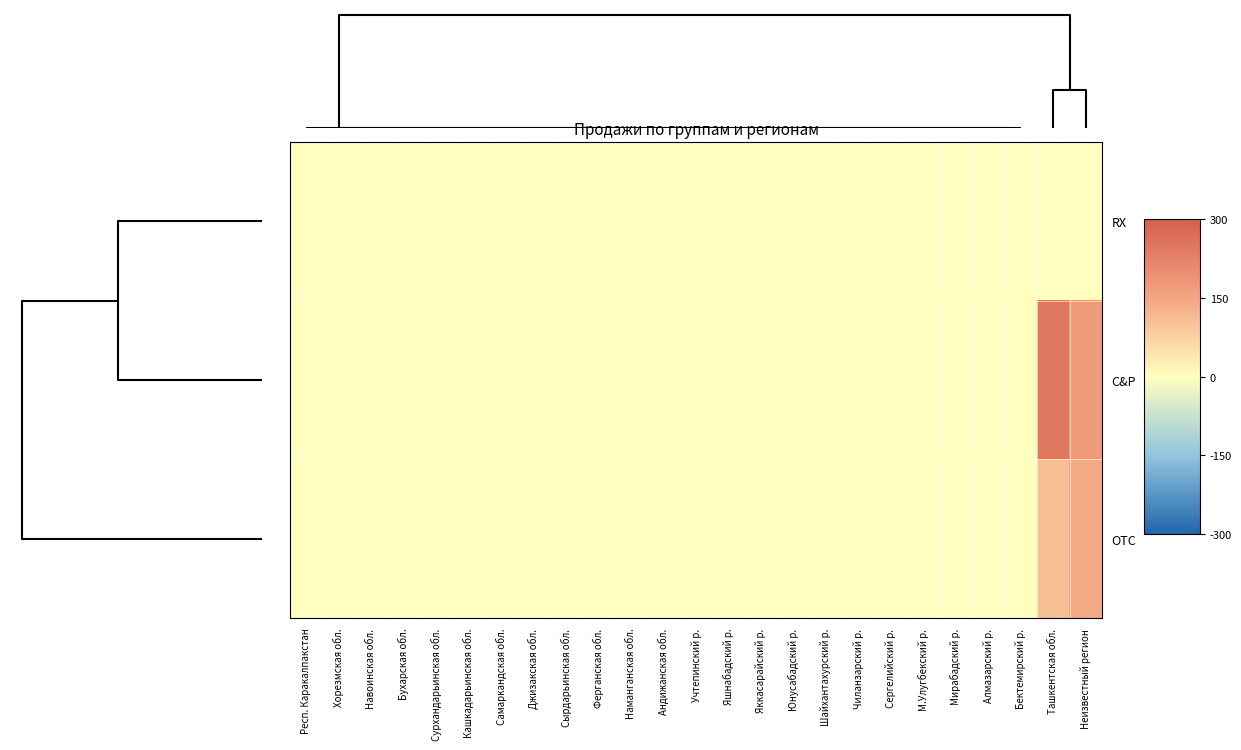

Reading left to right, transcribe all the data shown in this chart.

RX: Респ. Каракалпакстан=0	Хорезмская обл.=0	Навоинская обл.=0	Бухарская обл.=0	Сурхандарьинская обл.=0	Кашкадарьинская обл.=0	Самаркандская обл.=0	Джизакская обл.=0	Сырдарьинская обл.=0	Ферганская обл.=0	Наманганская обл.=0	Андижанская обл.=0	Учтепинский р.=0	Яшнабадский р.=0	Яккасарайский р.=0	Юнусабадский р.=0	Шайхантахурский р.=0	Чиланзарский р.=0	Сергелийский р.=0	М.Улугбекский р.=0	Мирабадский р.=0	Алмазарский р.=0	Бектемирский р.=0	Ташкентская обл.=0	Неизвестный регион=0
C&P: Респ. Каракалпакстан=0	Хорезмская обл.=0	Навоинская обл.=0	Бухарская обл.=0	Сурхандарьинская обл.=0	Кашкадарьинская обл.=0	Самаркандская обл.=0	Джизакская обл.=0	Сырдарьинская обл.=0	Ферганская обл.=0	Наманганская обл.=0	Андижанская обл.=0	Учтепинский р.=0	Яшнабадский р.=0	Яккасарайский р.=0	Юнусабадский р.=0	Шайхантахурский р.=0	Чиланзарский р.=0	Сергелийский р.=0	М.Улугбекский р.=0	Мирабадский р.=0	Алмазарский р.=0	Бектемирский р.=0	Ташкентская обл.=244	Неизвестный регион=171
OTC: Респ. Каракалпакстан=0	Хорезмская обл.=0	Навоинская обл.=0	Бухарская обл.=0	Сурхандарьинская обл.=0	Кашкадарьинская обл.=0	Самаркандская обл.=0	Джизакская обл.=0	Сырдарьинская обл.=0	Ферганская обл.=0	Наманганская обл.=0	Андижанская обл.=0	Учтепинский р.=0	Яшнабадский р.=0	Яккасарайский р.=0	Юнусабадский р.=0	Шайхантахурский р.=0	Чиланзарский р.=0	Сергелийский р.=0	М.Улугбекский р.=0	Мирабадский р.=0	Алмазарский р.=0	Бектемирский р.=0	Ташкентская обл.=105	Неизвестный регион=141